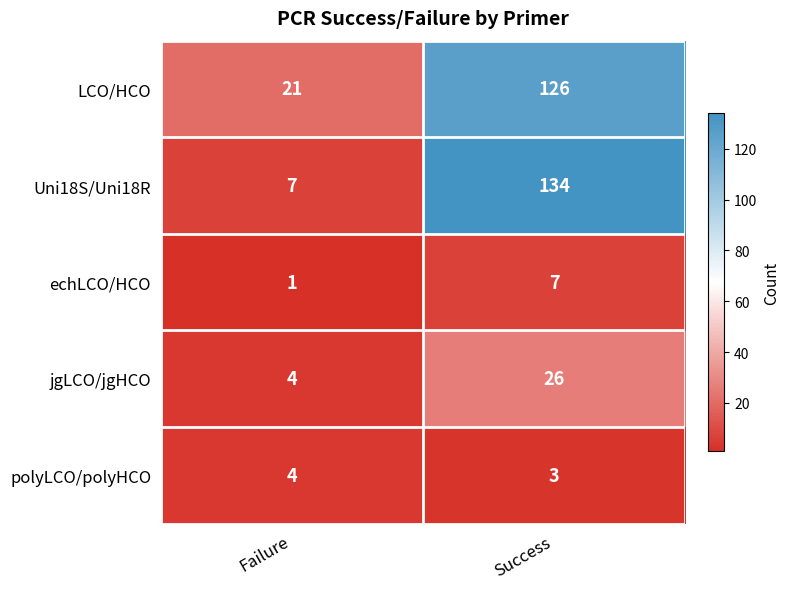

True or false: echLCO/HCO has a value of 0 at Failure.

False